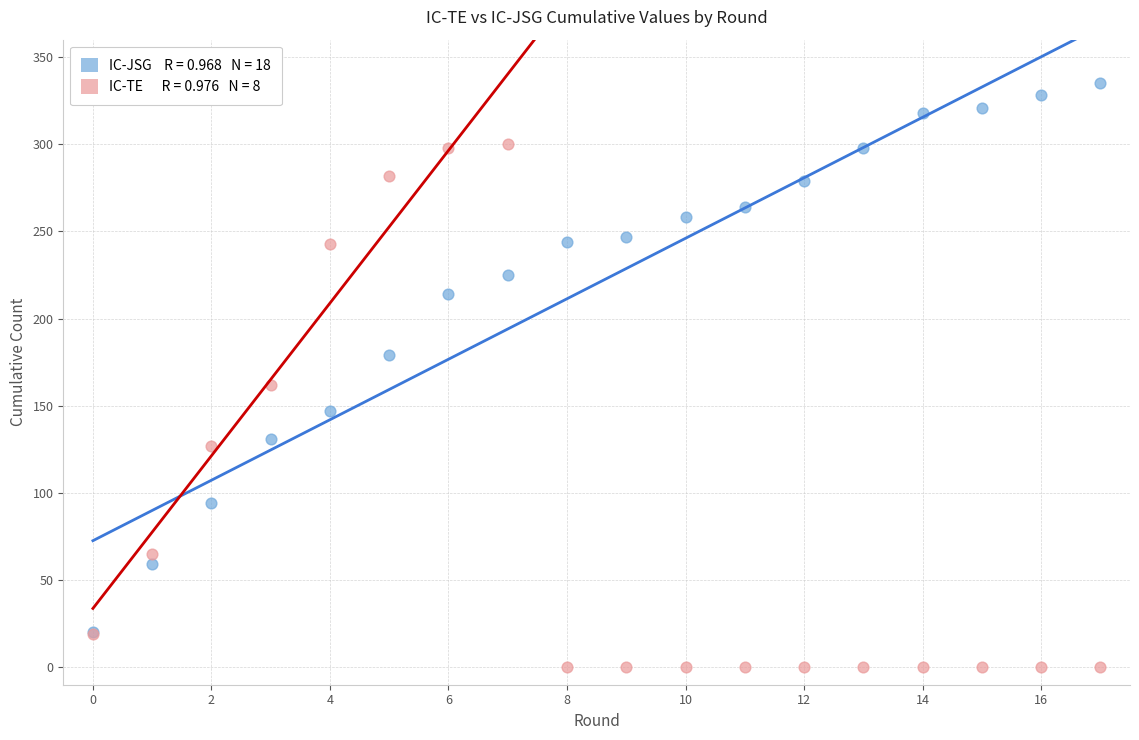

Across all series, what Y value is closest to 167?

162